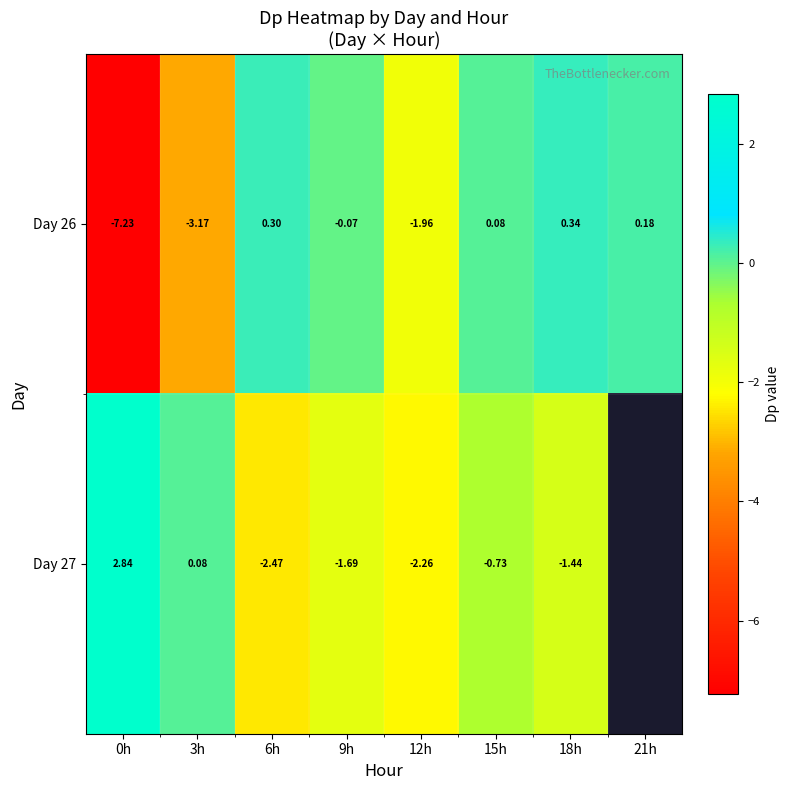

Is the value of Day 26 at 3h greater than the value of Day 27 at 12h?

No